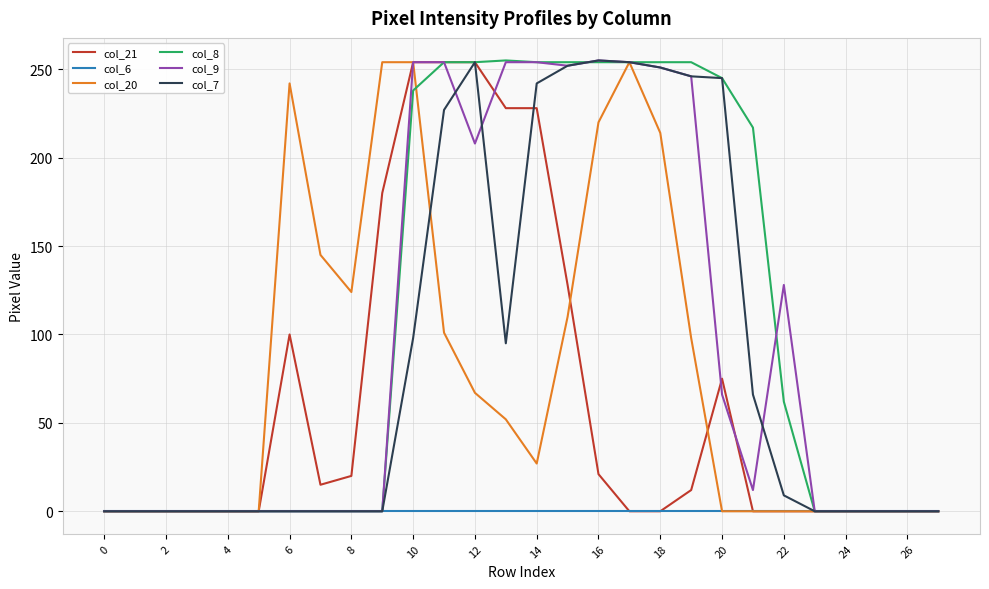

What is the maximum value shown in the chart?

255